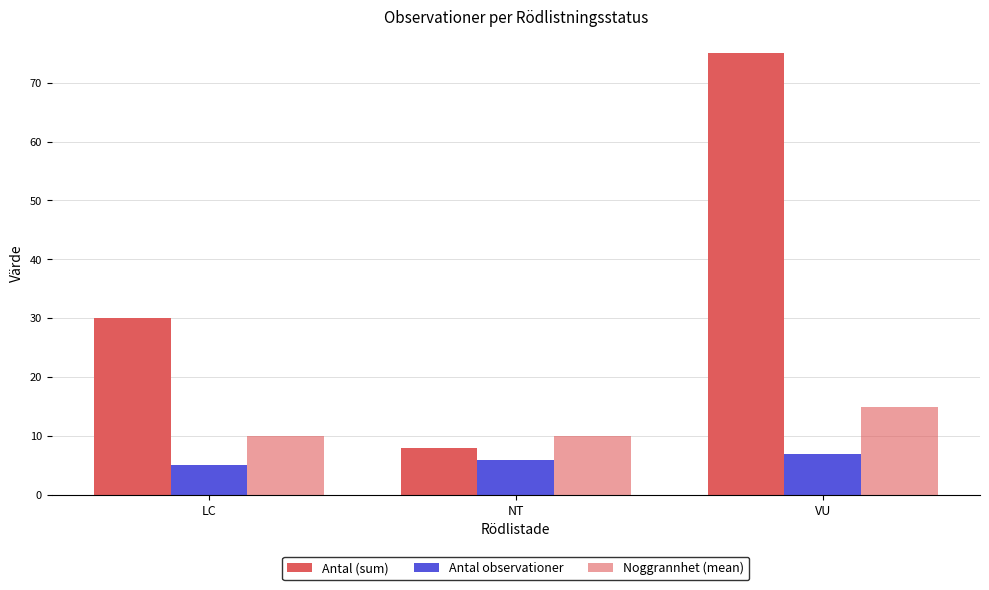

How many data points in Antal observationer are less than 6?

1